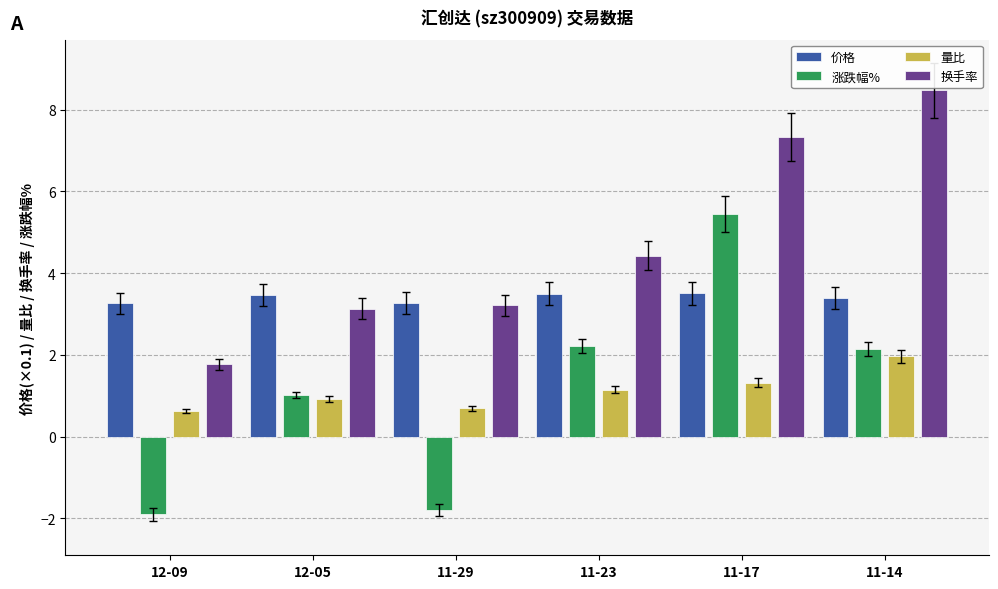

What is the sum of the 价格 values at 11-17 and 12-05?

7.0